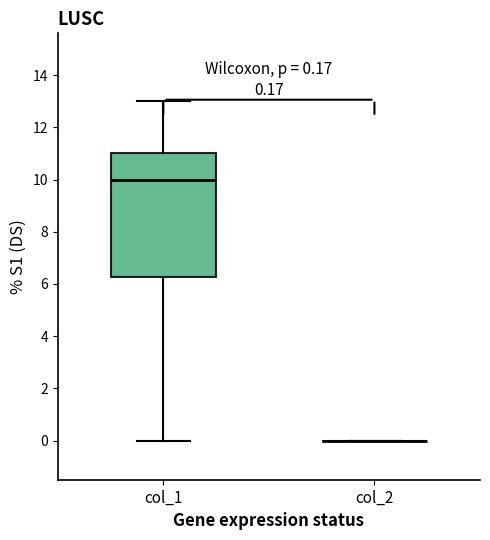

Which box is the tallest, from its lower edge to its upper edge?

col_1